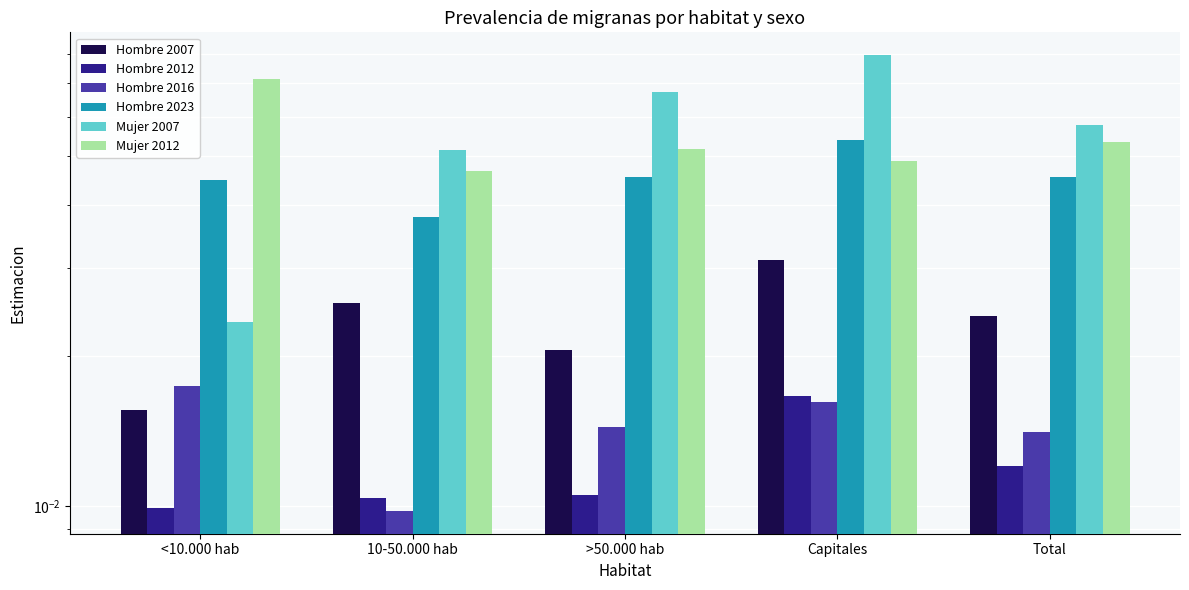

Is it true that Hombre 2023 equals 0.0 at 10-50.000 hab?

False